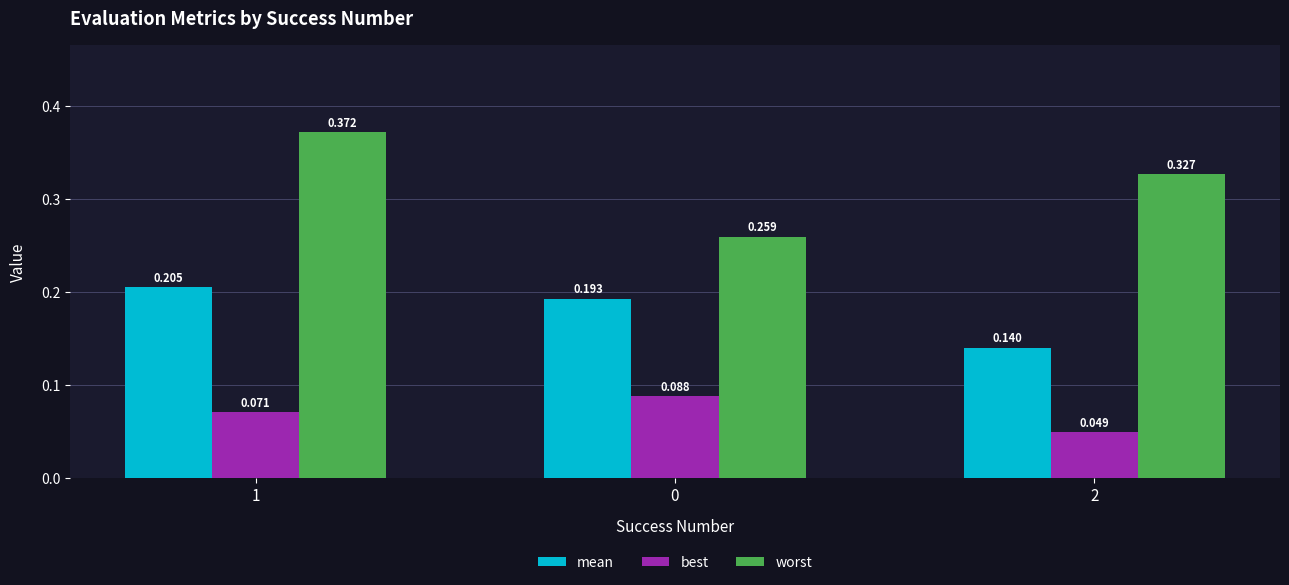

Which series has the widest spread of values?

worst